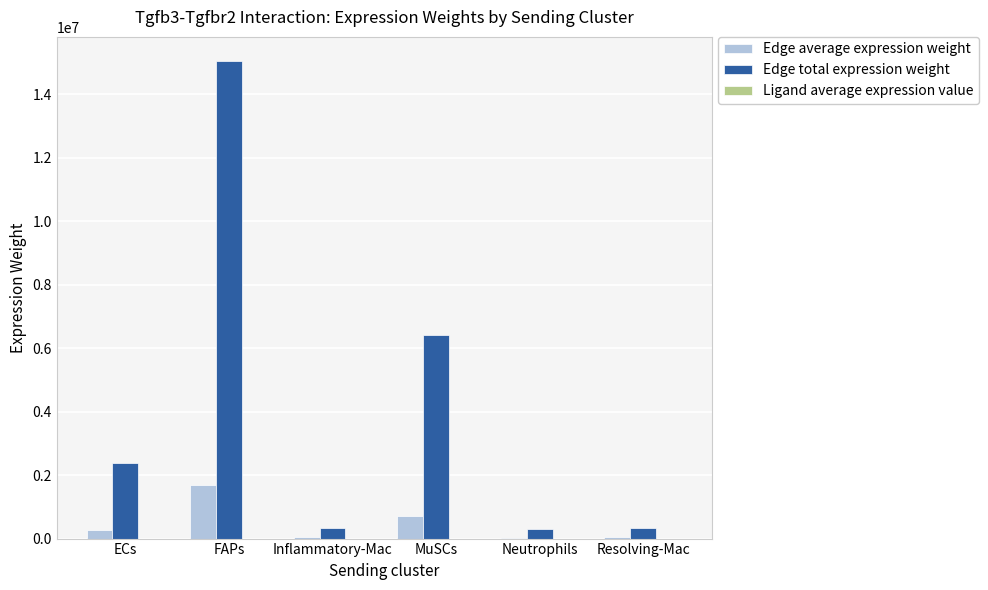

At which label does Edge average expression weight first exceed 265993?

ECs